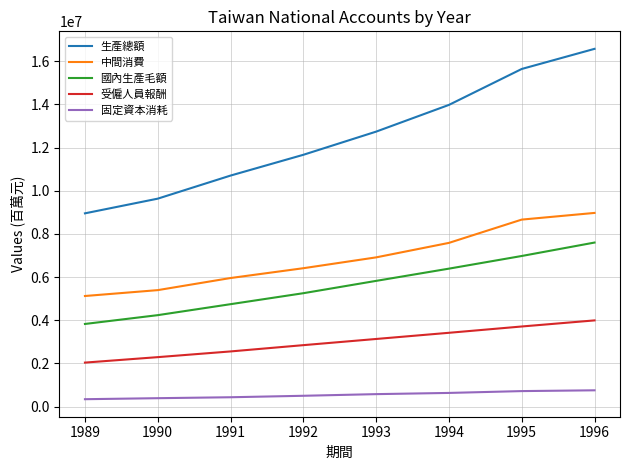

True or false: 固定資本消耗 and 生產總額 intersect in this chart.

False